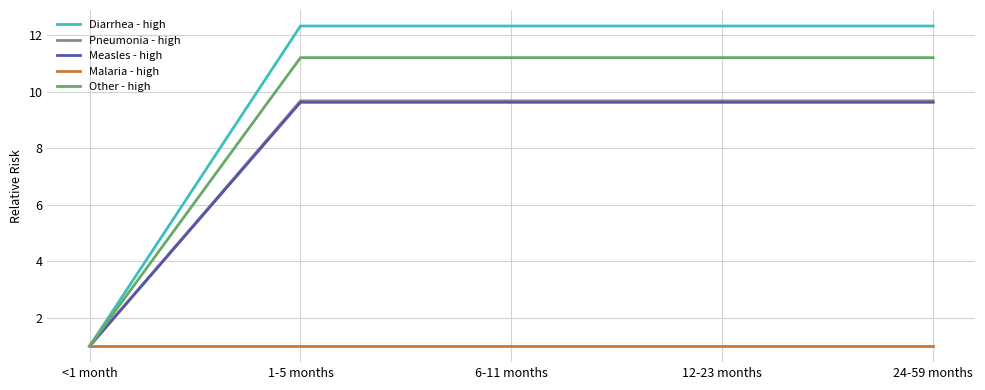

Which series has the largest range (max minus min)?

Diarrhea - high